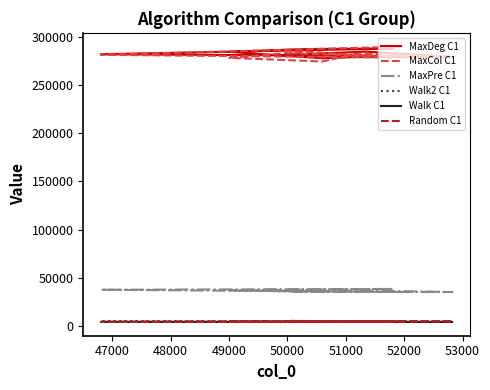

True or false: Walk2 C1 and MaxDeg C1 cross at least once.

False